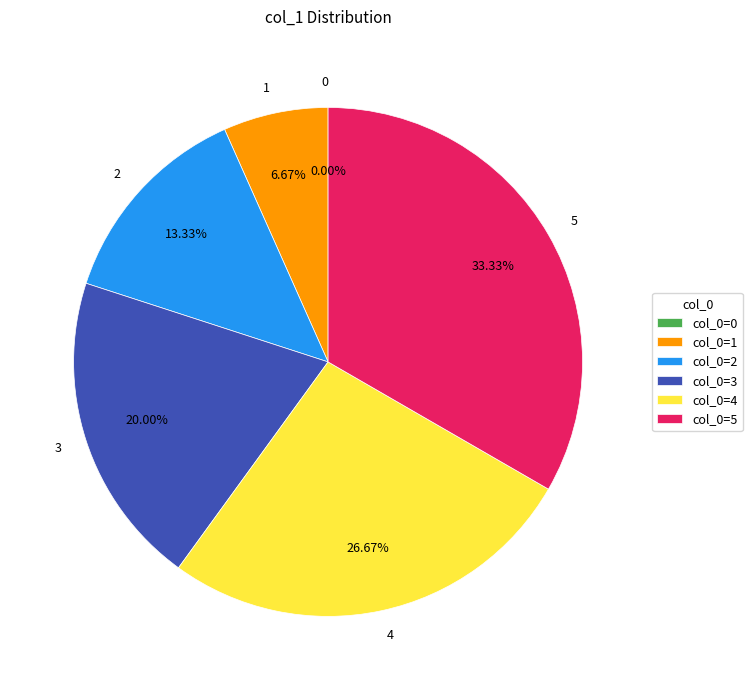

What is the ratio of the value at 1 to the value at 4?

0.2